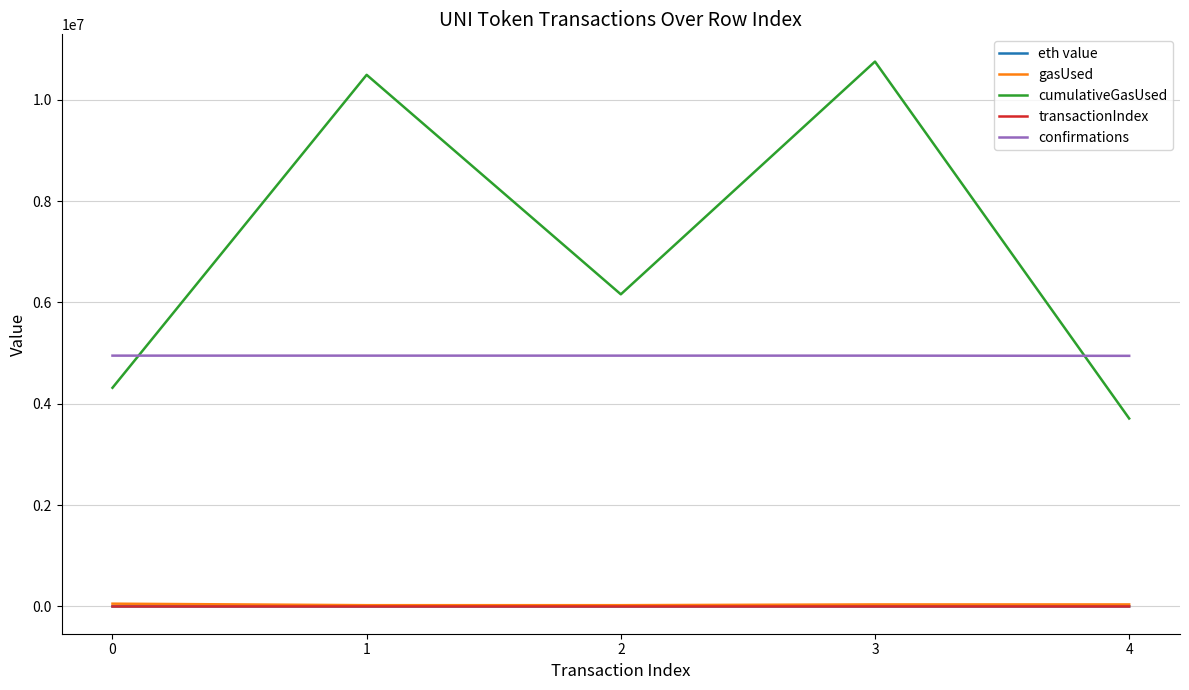

Is this an area chart (filled region under the line)?

No